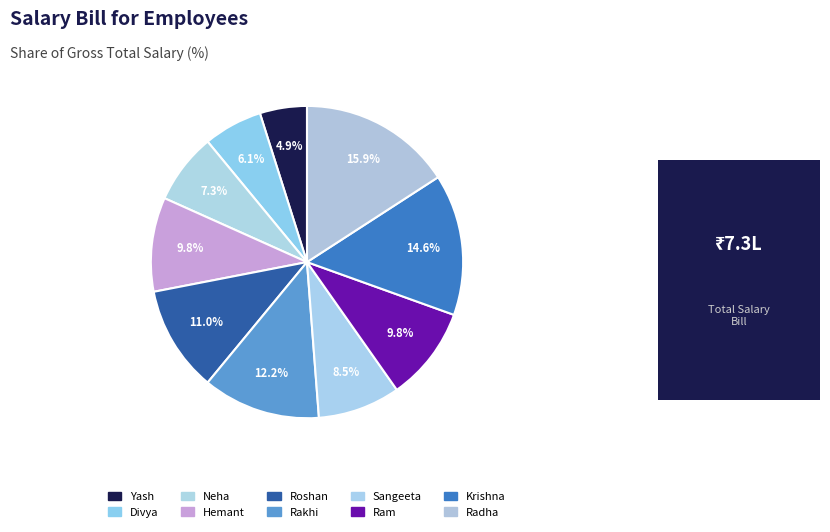

Count the number of slices in the pie.

10